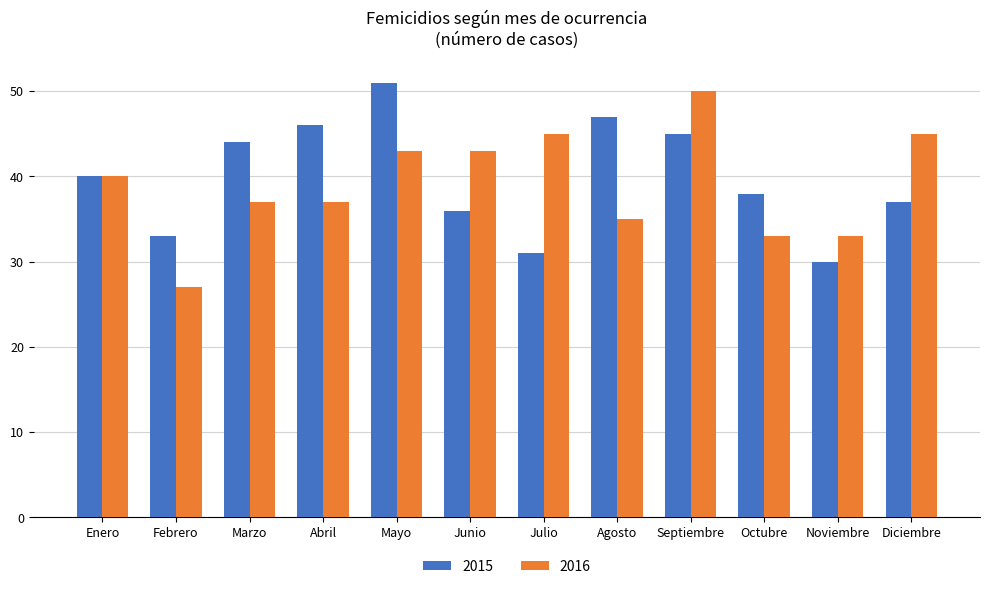

Which series changed the most between Mayo and Septiembre?

2016